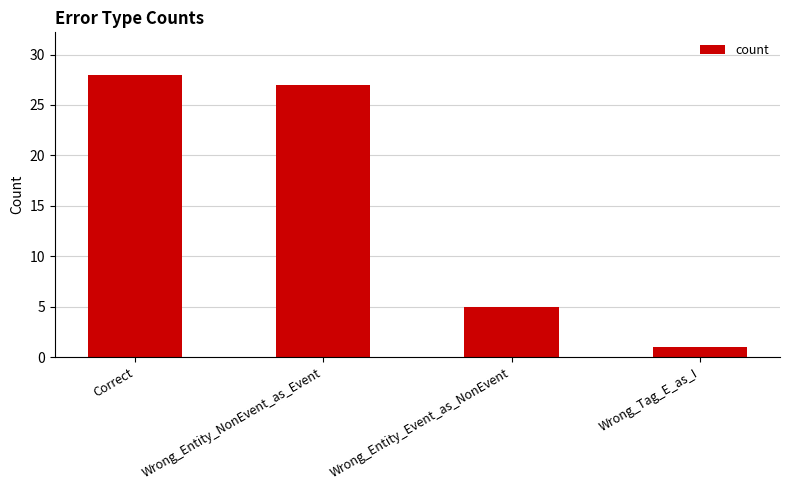

List the labels in order of value, largest first.

Correct, Wrong_Entity_NonEvent_as_Event, Wrong_Entity_Event_as_NonEvent, Wrong_Tag_E_as_I